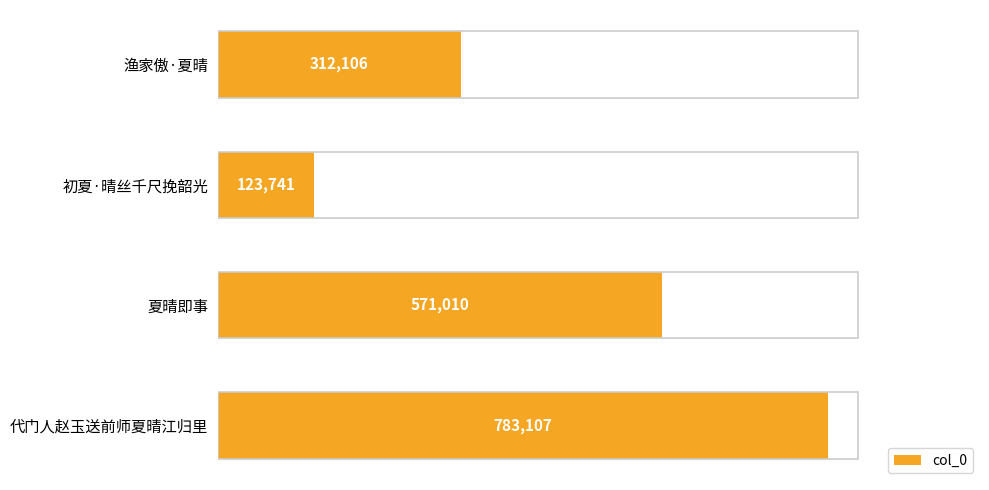

Where is the data nearest to the value 453424?

夏晴即事